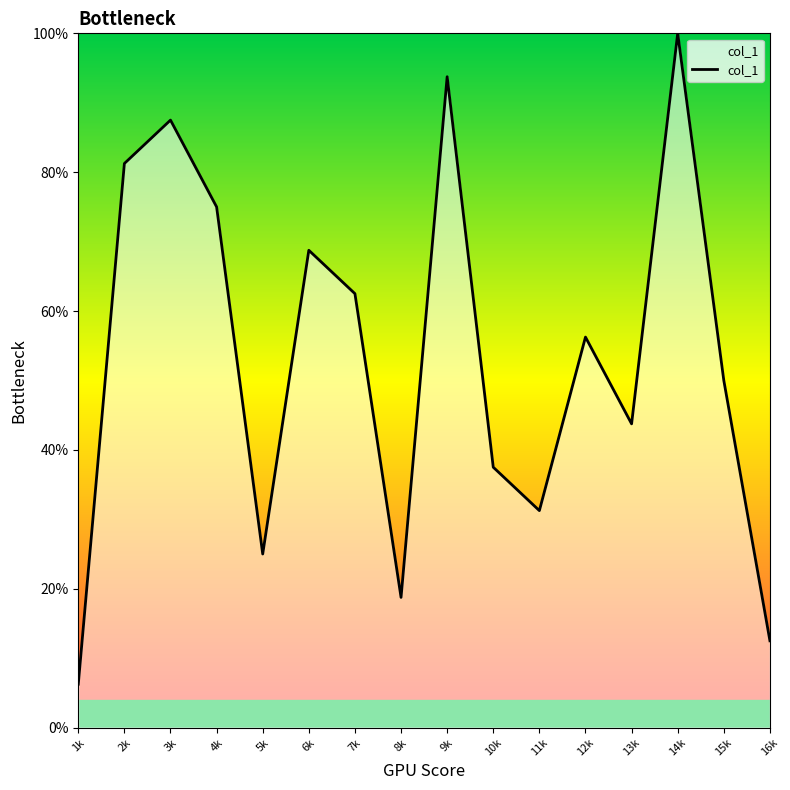

Which label corresponds to the smallest value in the chart?

1k